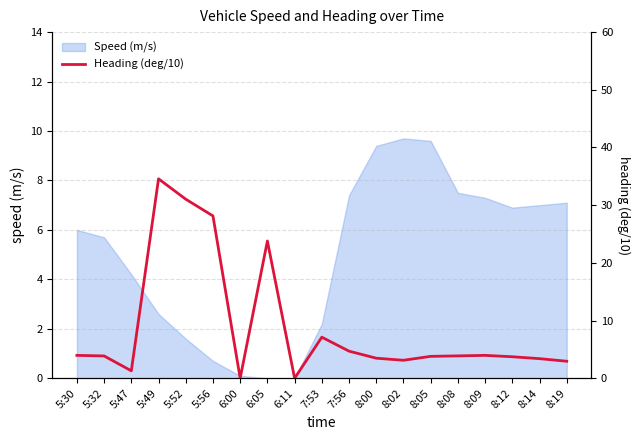

What is the label of the 5th point from the left?

5:52